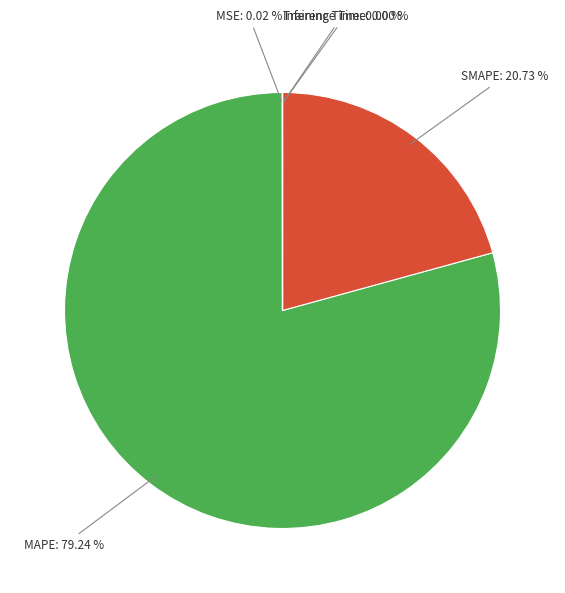

Is there any slice that represents more than half of the pie?

Yes